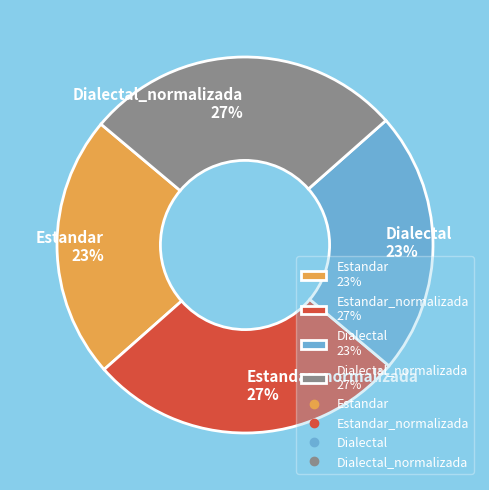

The Estandar_normalizada 27% slice represents 27% of the pie. True or false?

True